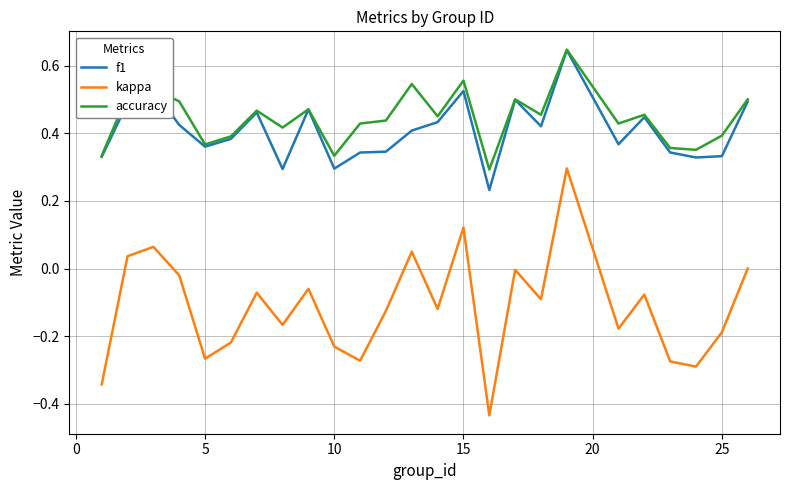

True or false: f1 and kappa intersect in this chart.

False